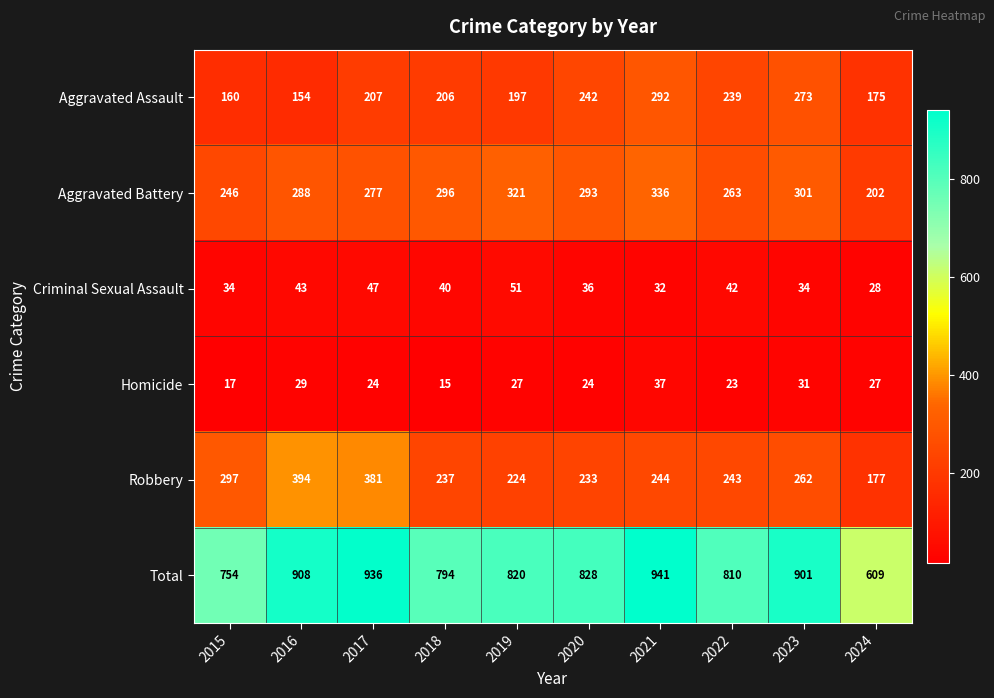

Read the Homicide value at 2021, to the nearest 5.

35